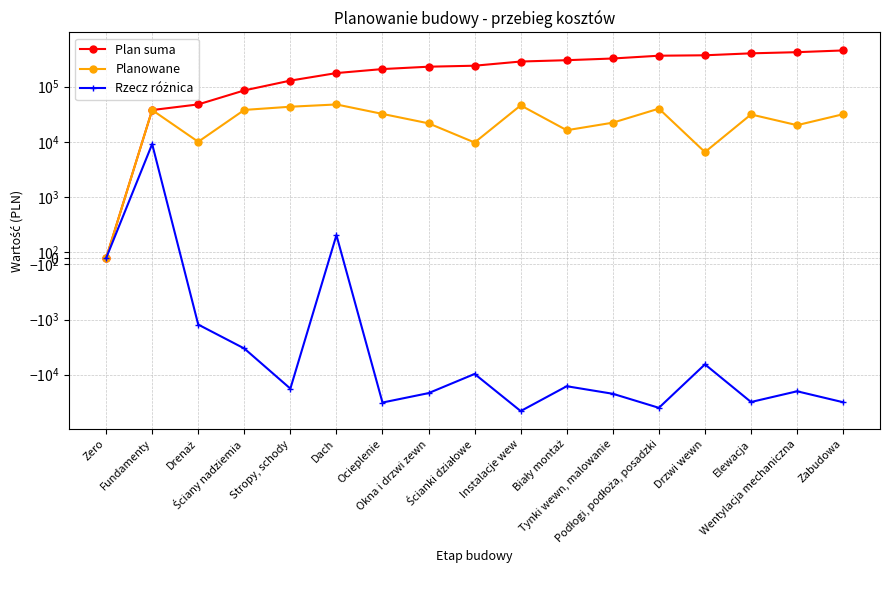

What is the label of the 13th point from the right?

Stropy, schody